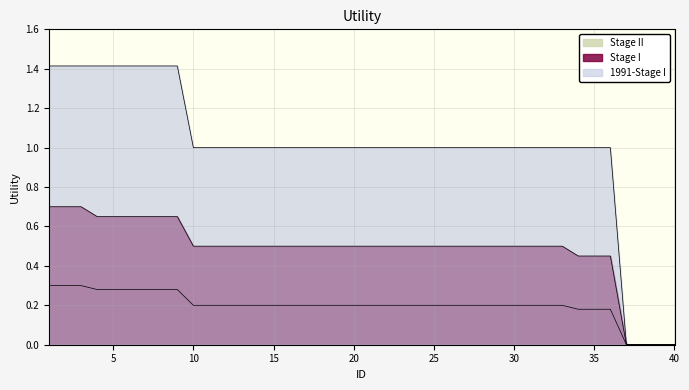

What is the sum of the 1991-Stage I values at 14 and 20?

2.0